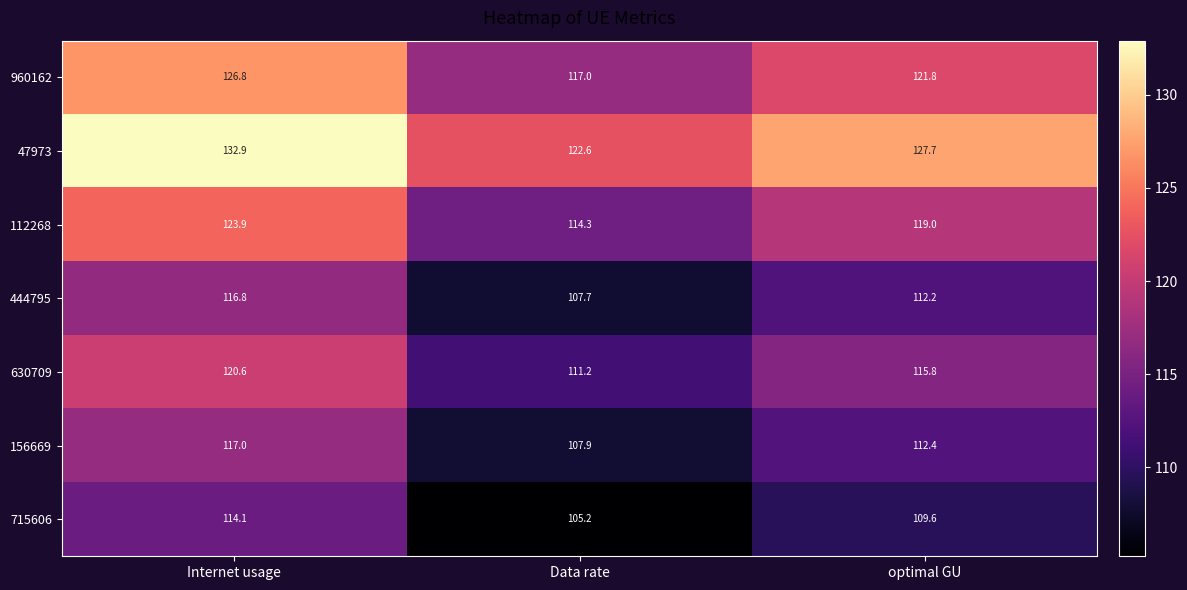

The value of 444795 at Internet usage is 116.8. True or false?

True